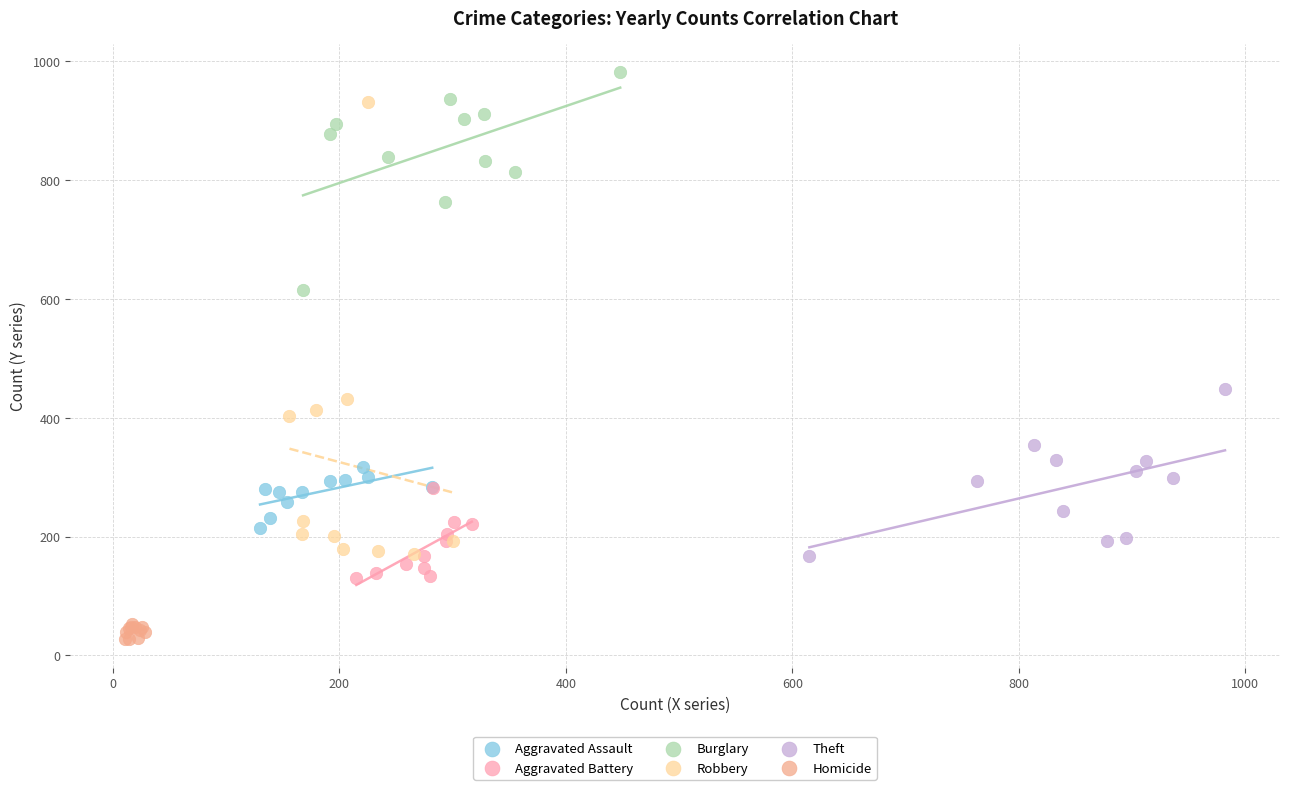

Which series reaches the maximum Y coordinate?

Burglary